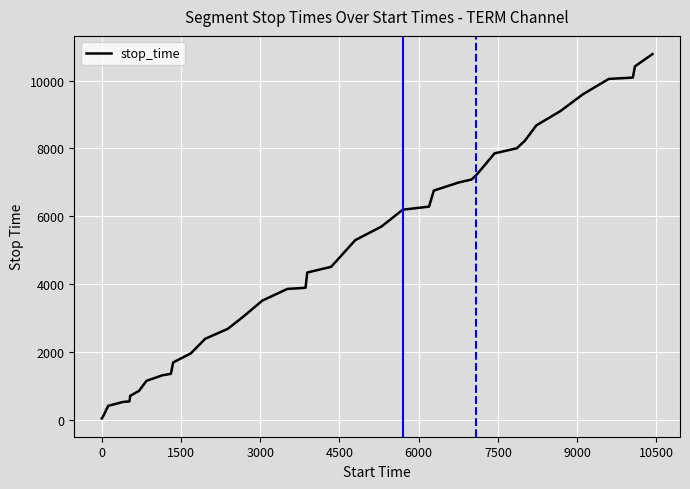

How many lines are shown in the chart?

1